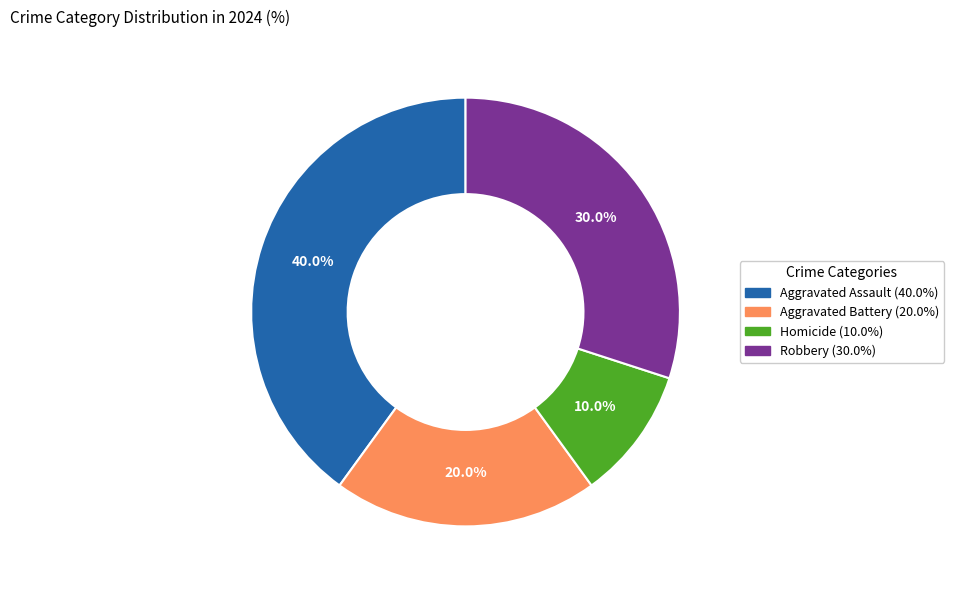

To the nearest percent, what is the combined percentage of Homicide and Aggravated Battery?

30%